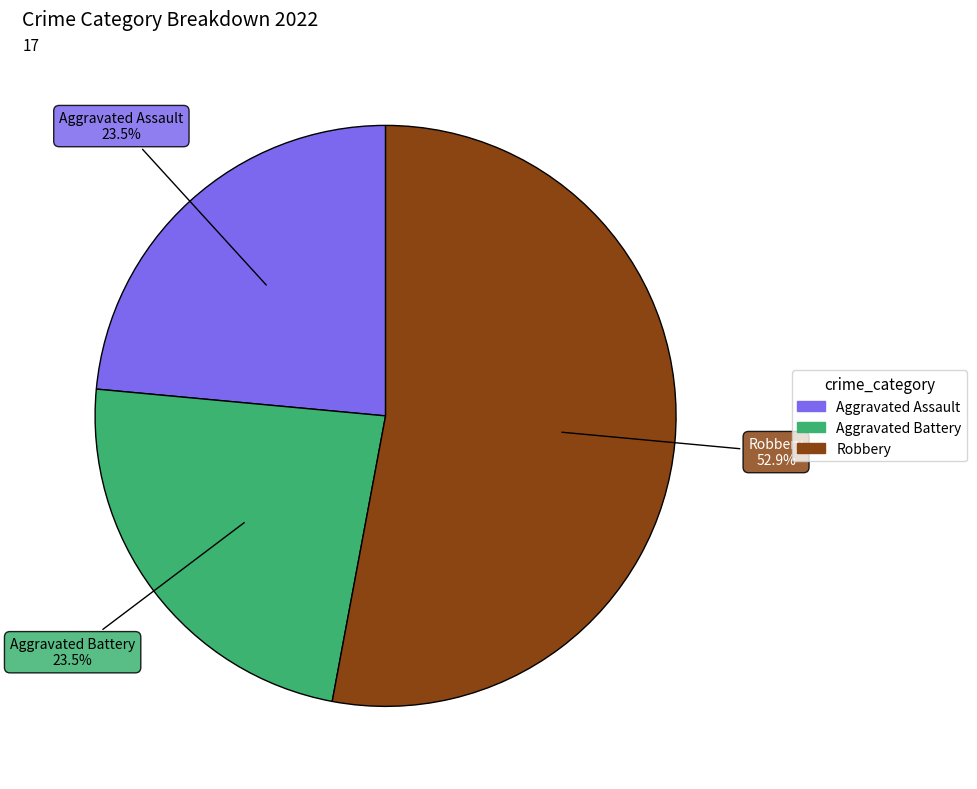

Does any single category account for the majority?

Yes